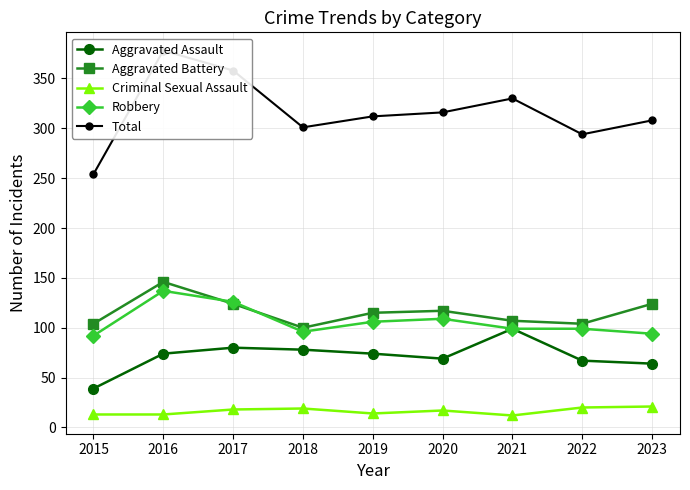

The value of Criminal Sexual Assault at 2015 is 9. True or false?

False